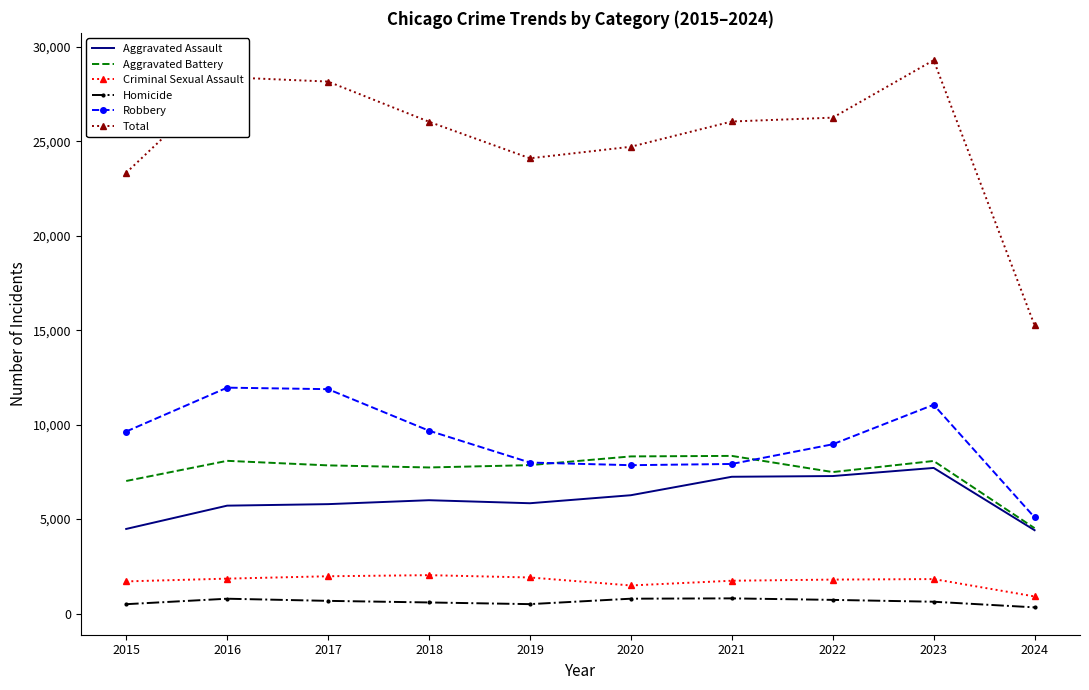

Which series has the largest range (max minus min)?

Total